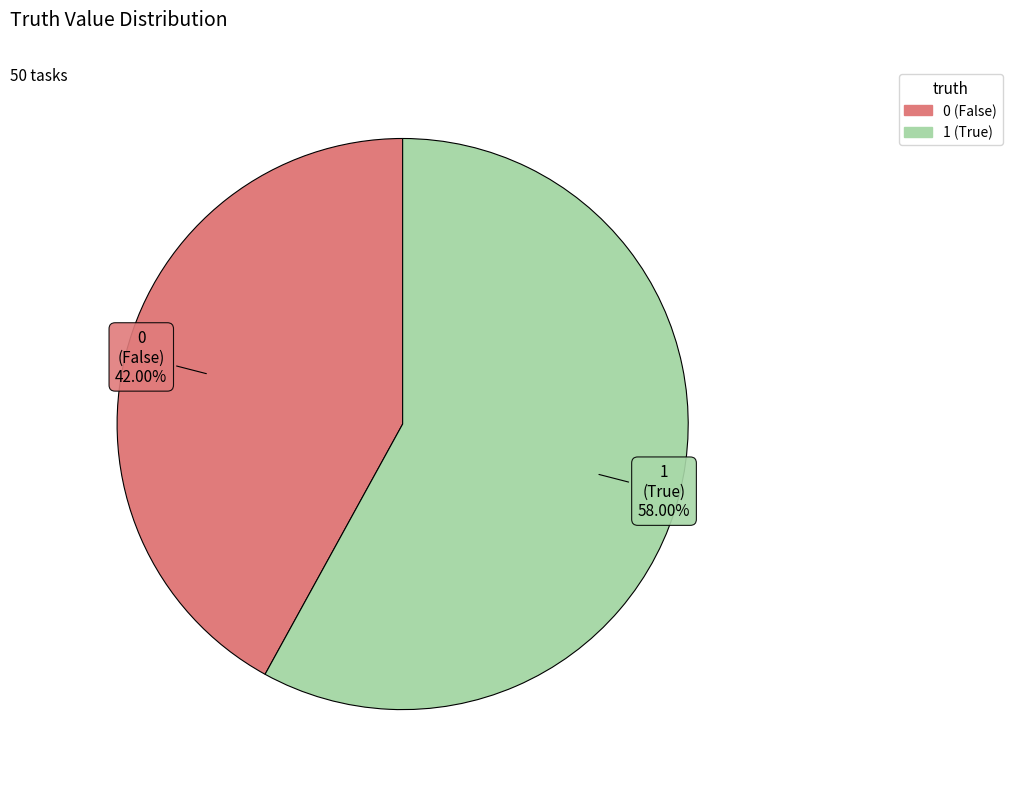

What is the total percentage of 1 and 0?

100.0%